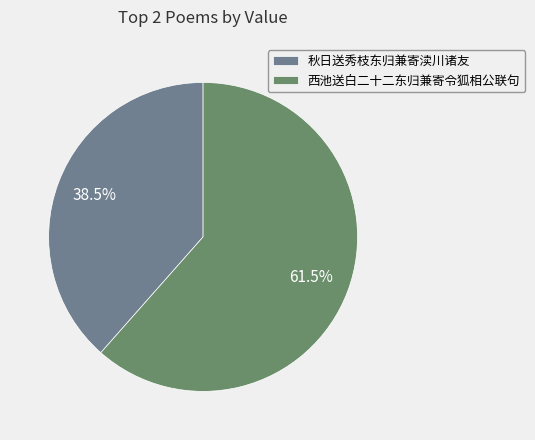

Which category has the biggest portion of the pie?

西池送白二十二东归兼寄令狐相公联句